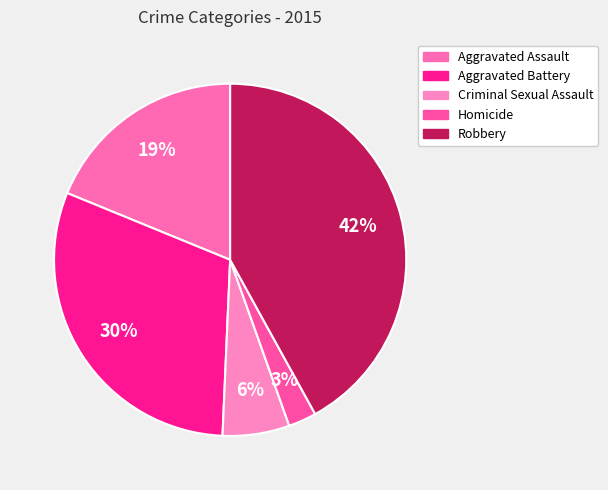

To the nearest percent, what portion does Criminal Sexual Assault represent?

6%